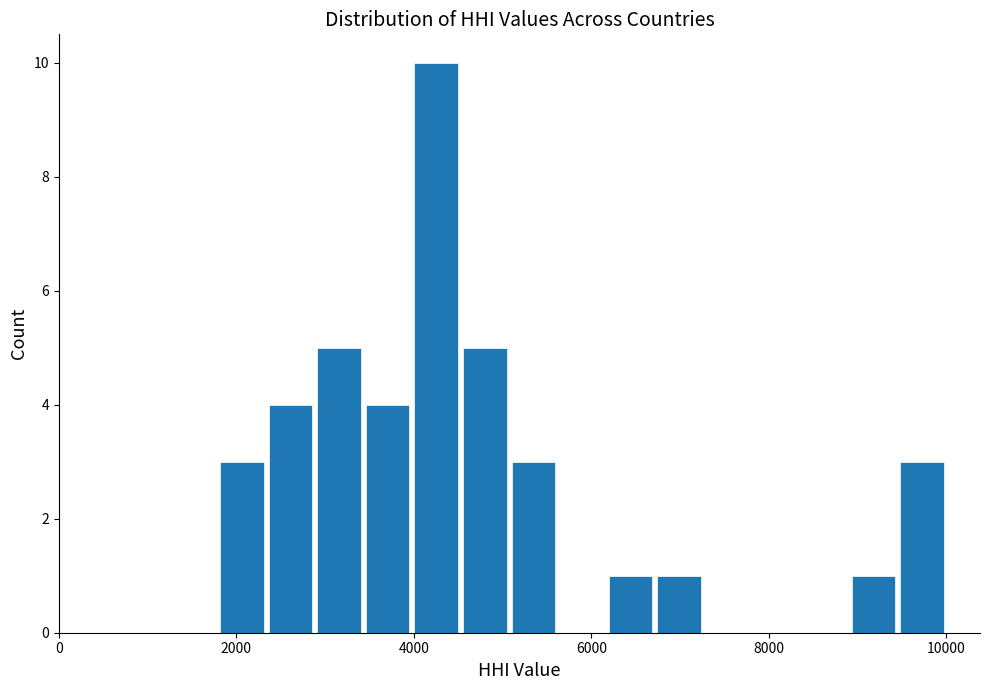

Read against the x-axis, roughly where is the centre of the tallest bar?

4200